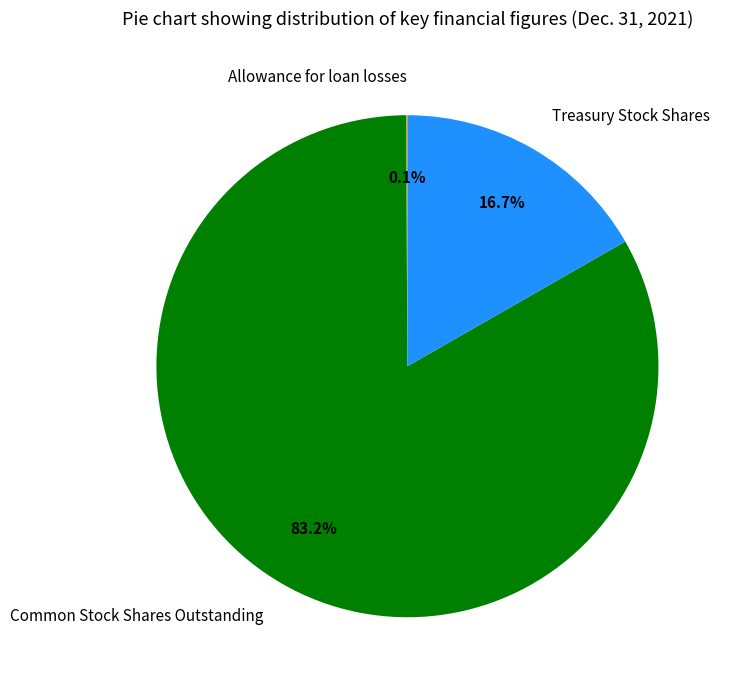

What is the total percentage of Treasury Stock Shares and Common Stock Shares Outstanding?

99.9%